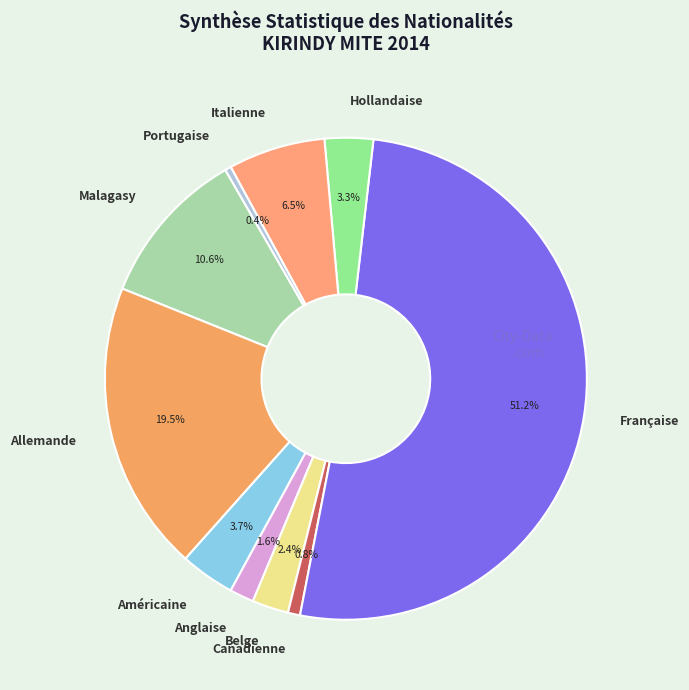

What percentage is the Hollandaise slice, to the nearest percent?

3%